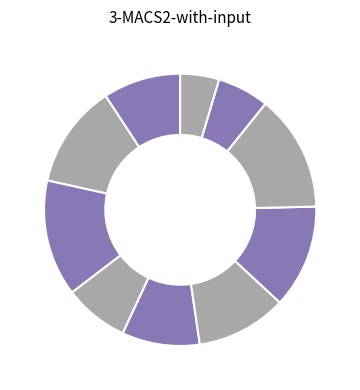

How many slices are in this pie chart?

10